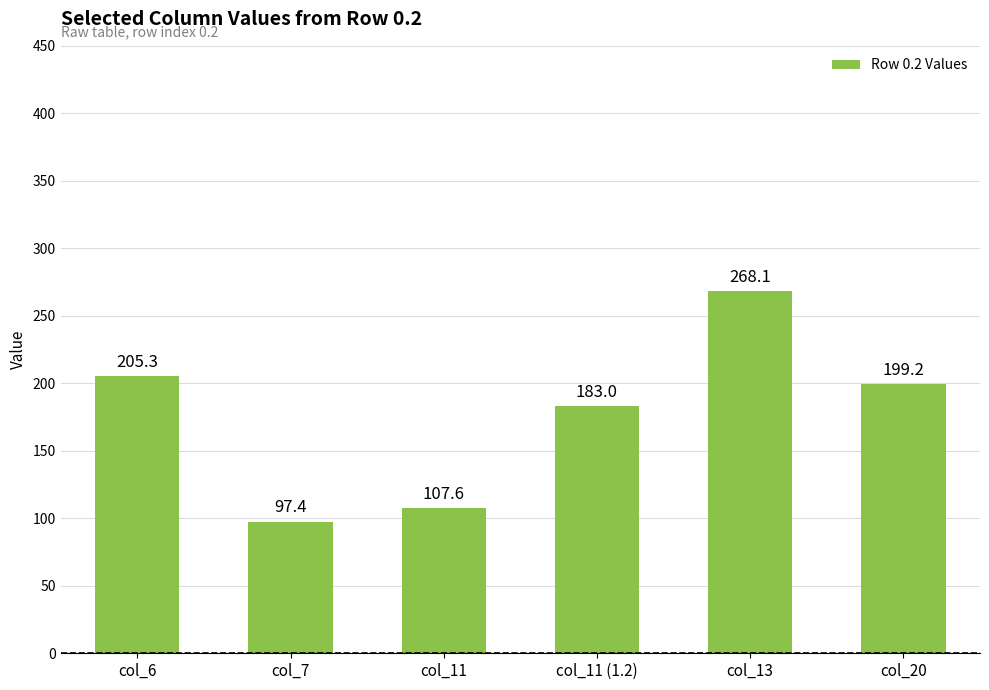

What is the average value?

176.8